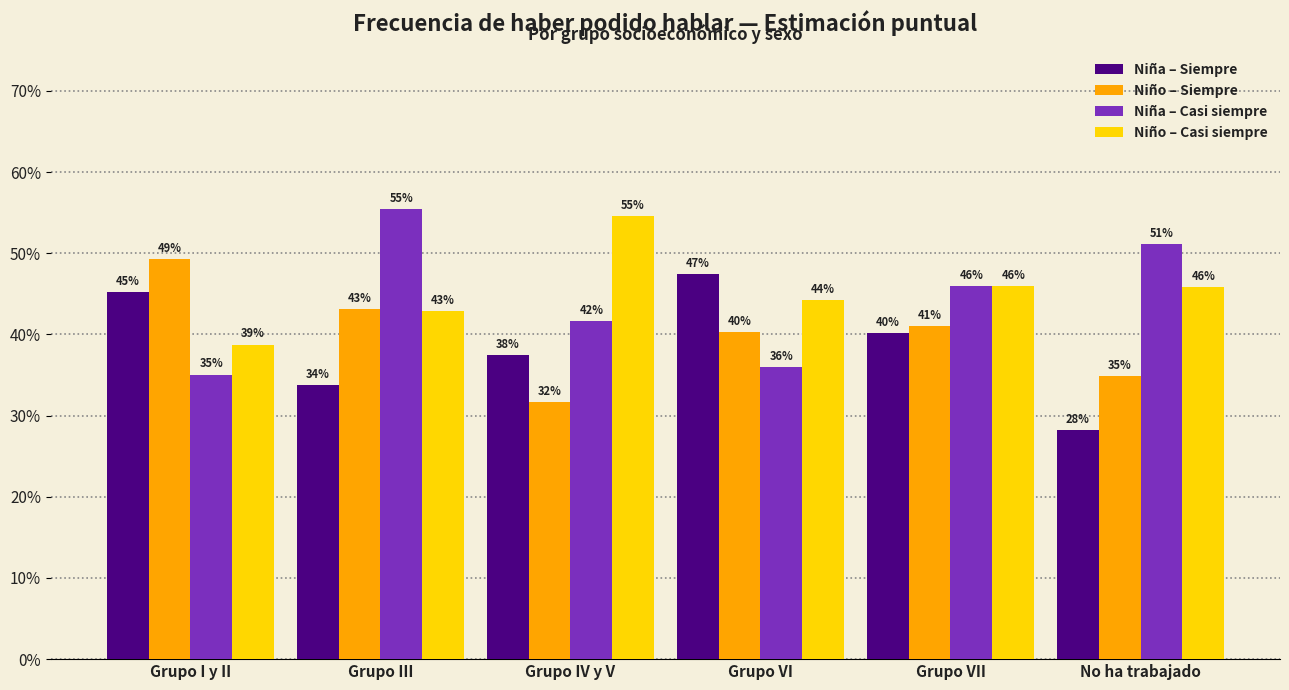

What are all the series names shown in the legend?

Niña – Siempre, Niño – Siempre, Niña – Casi siempre, Niño – Casi siempre